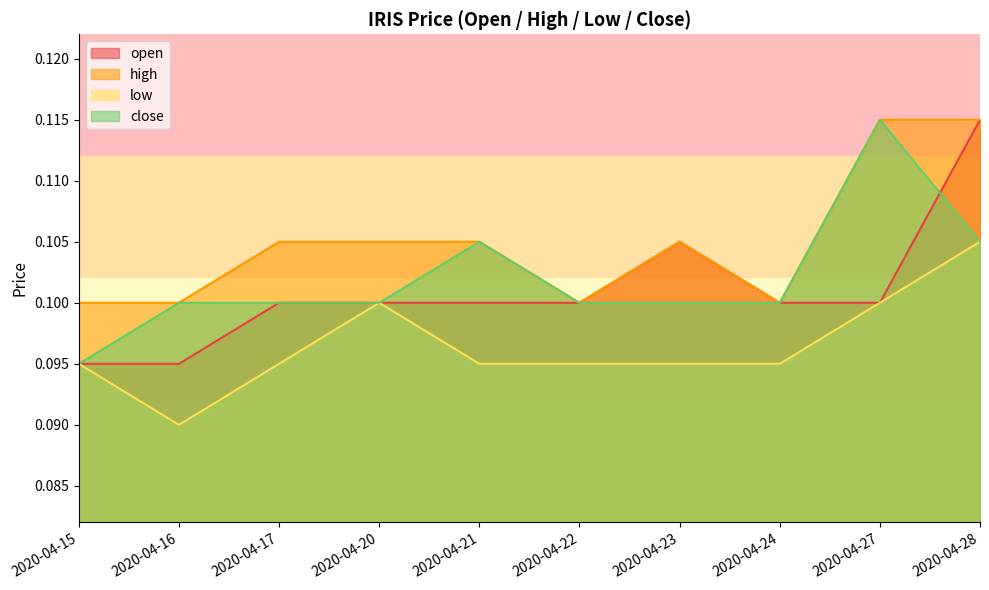

True or false: close and low intersect in this chart.

False